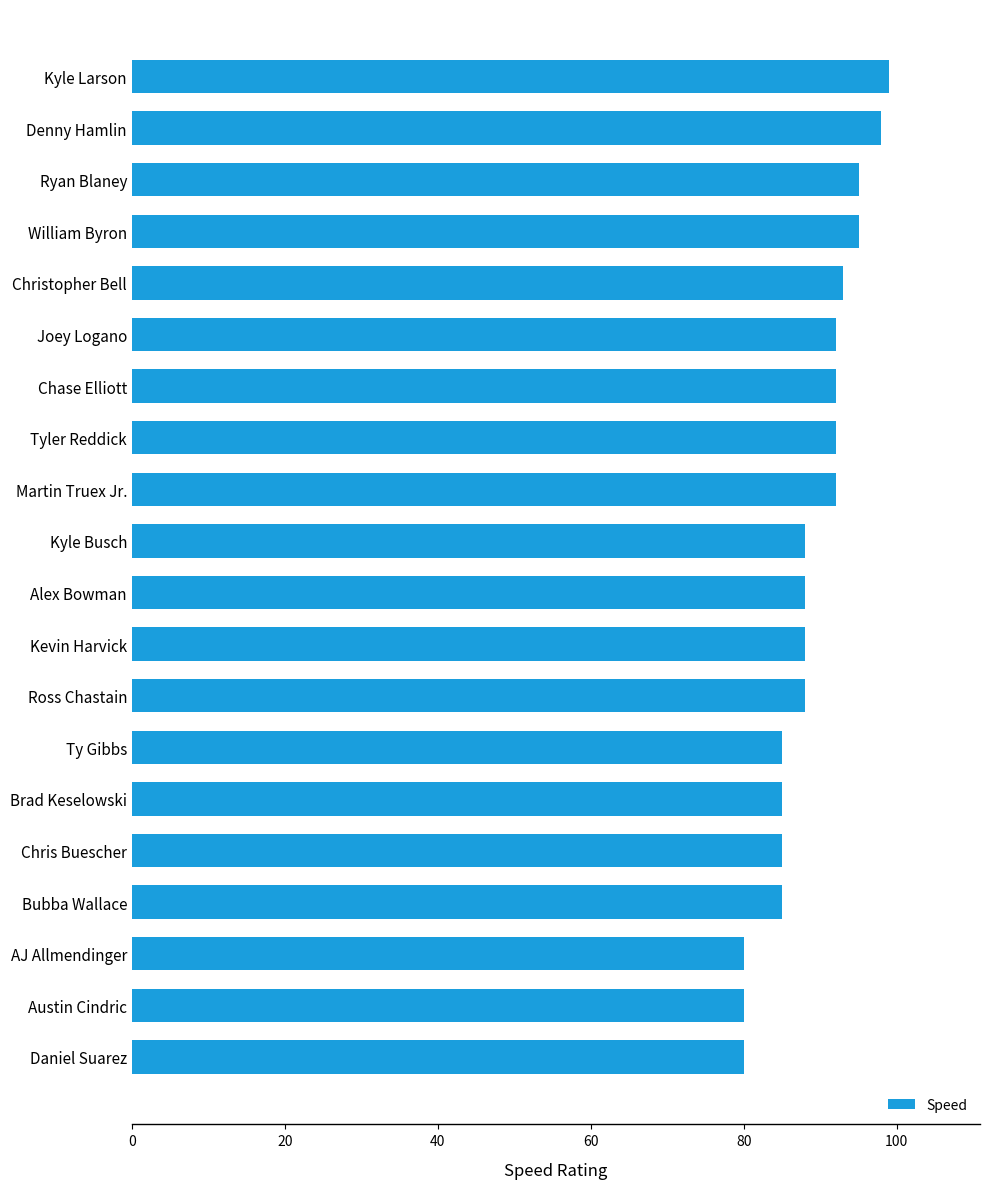

Count the number of data series in this chart.

1